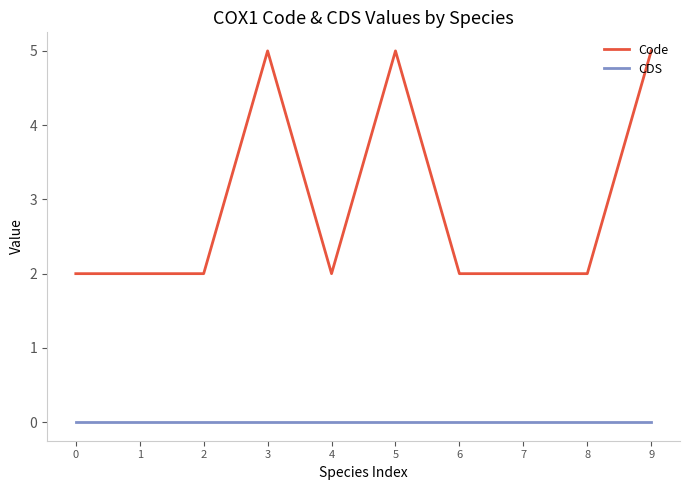

Rank the series by their average value, from lowest to highest.

CDS, Code